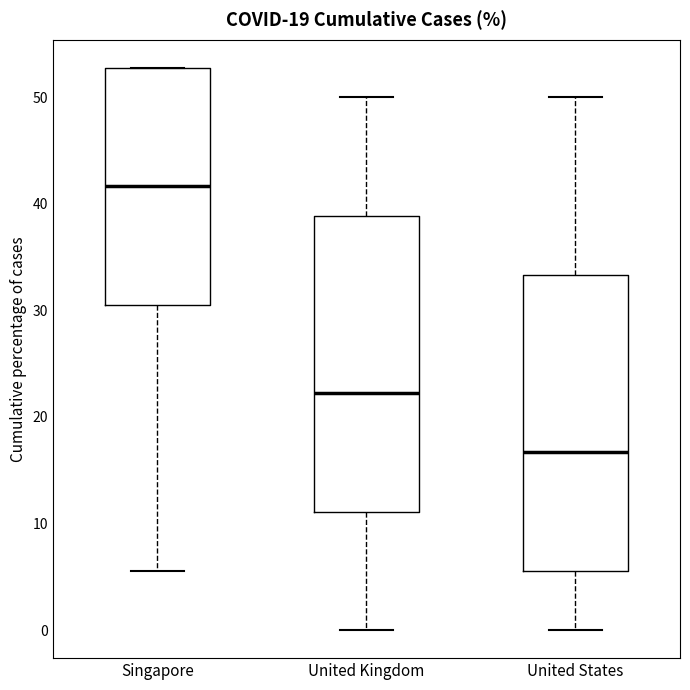

Reading left to right, transcribe this box plot: for each box, give where its median line is, the range the box spans, and where its two whiskers end, as read against the y-axis. The values are not printed on the chart, so give them approximately, as read against the axis.

Singapore: median 42, box 31 to 53, whiskers 6 to 53
United Kingdom: median 22, box 11 to 39, whiskers 0 to 50
United States: median 17, box 6 to 33, whiskers 0 to 50